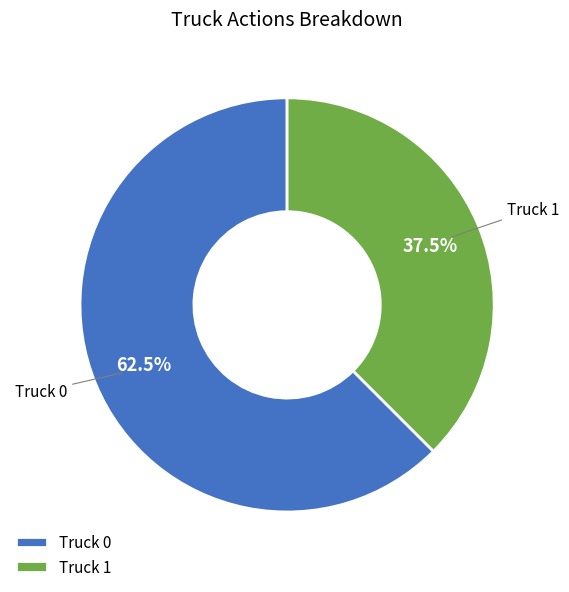

Which category has the biggest portion of the pie?

Truck 0